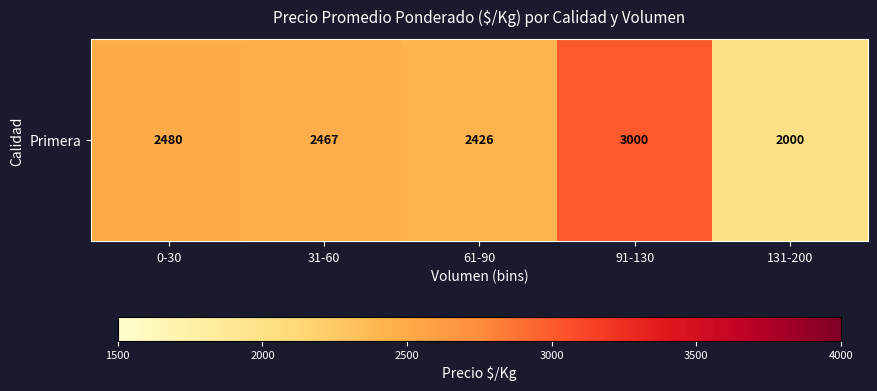

Which has a higher value, 61-90 or 0-30?

0-30